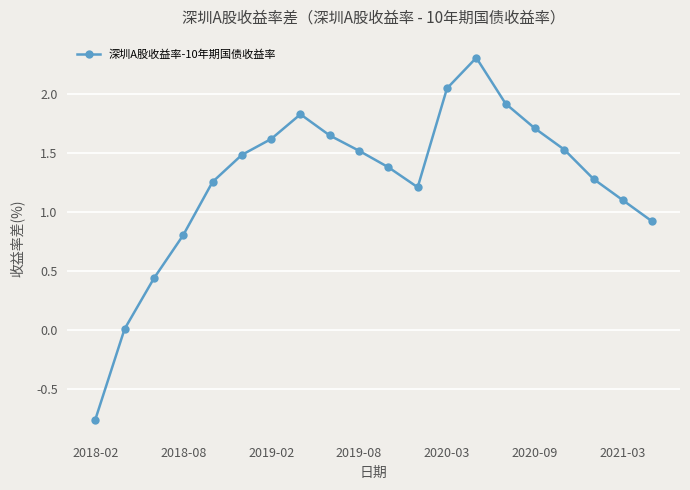

What is the value of the 19th point from the left?

1.1